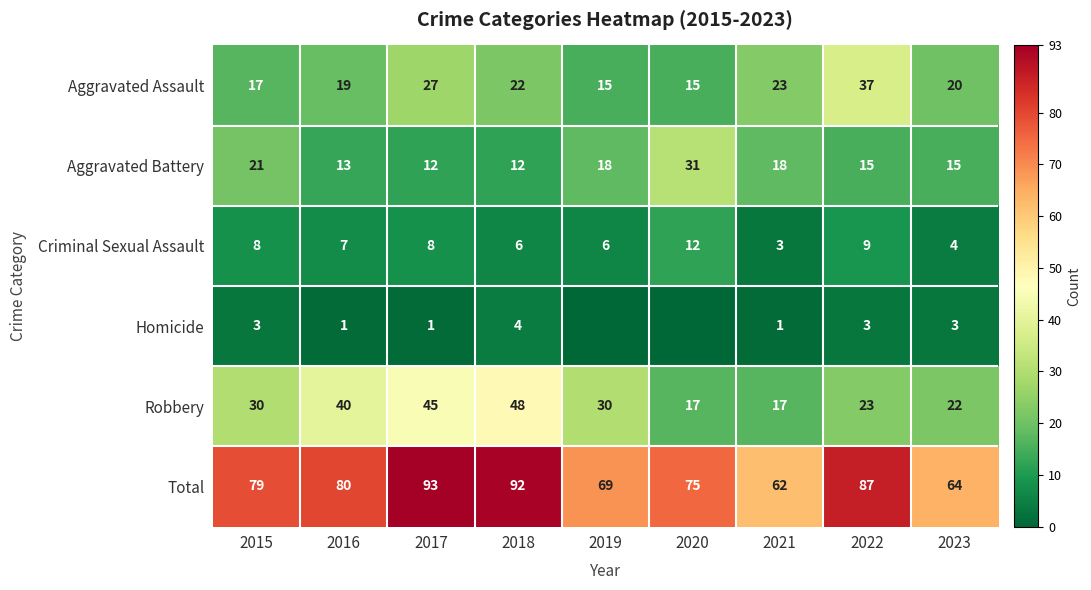

Which series changed the most between 2018 and 2023?

Total